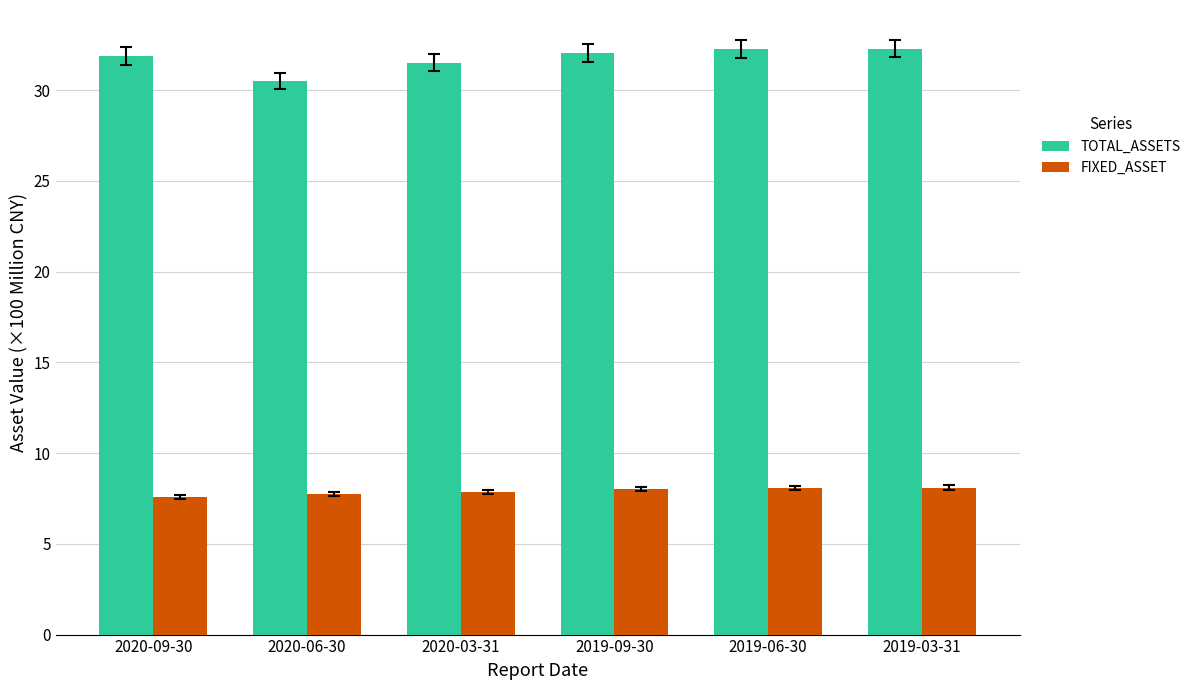

Count the number of data series in this chart.

2